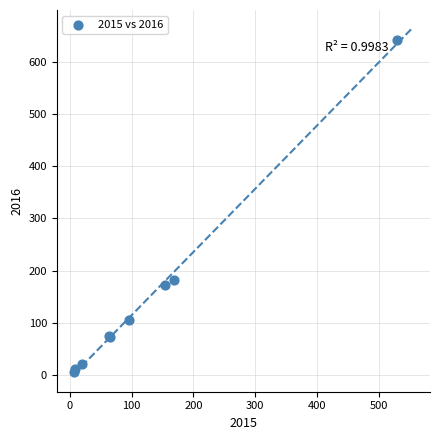

What Y value in the scatter plot is closest to 323?

182